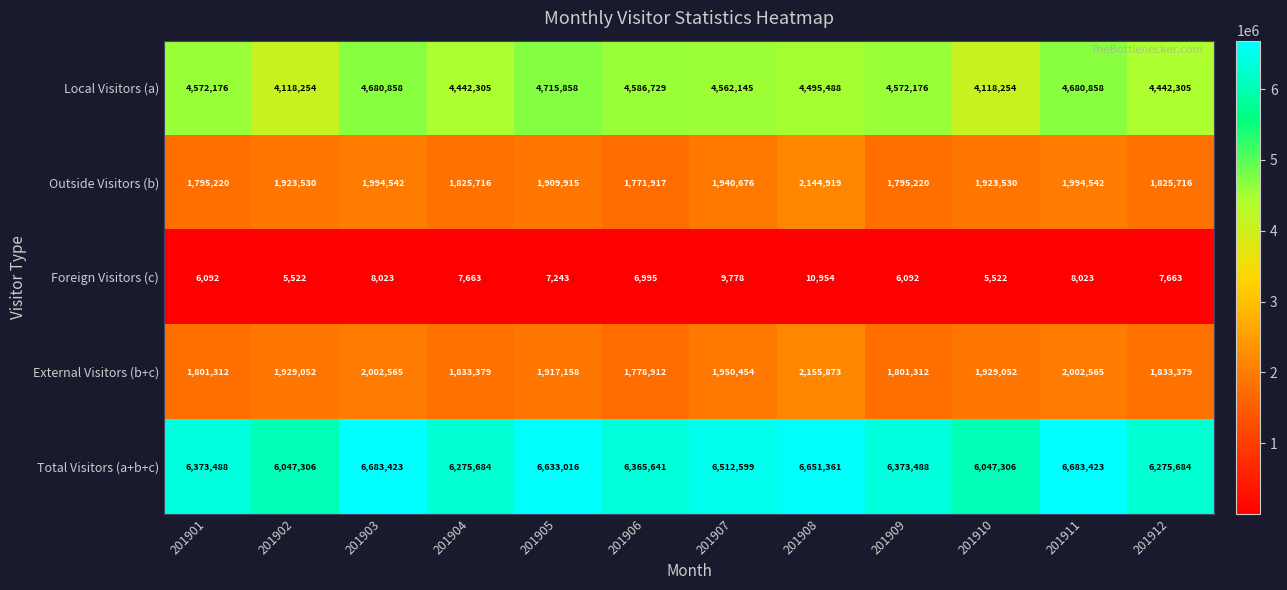

At 201907, list the series in order from largest to smallest.

Total Visitors (a+b+c), Local Visitors (a), External Visitors (b+c), Outside Visitors (b), Foreign Visitors (c)